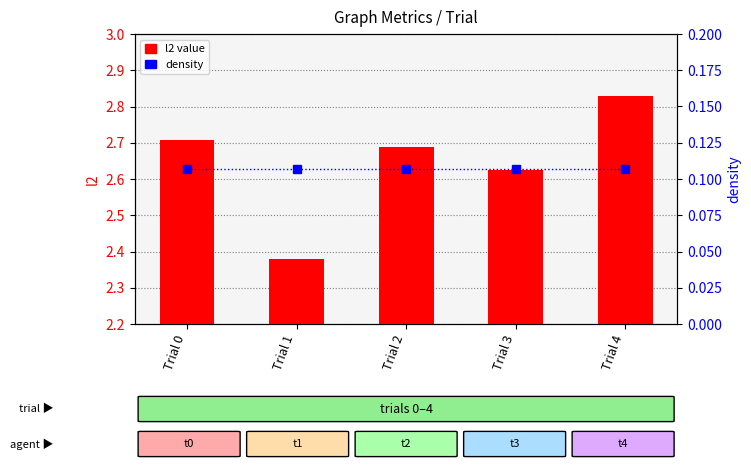

True or false: density has a value of 0.1 at Trial 2.

True